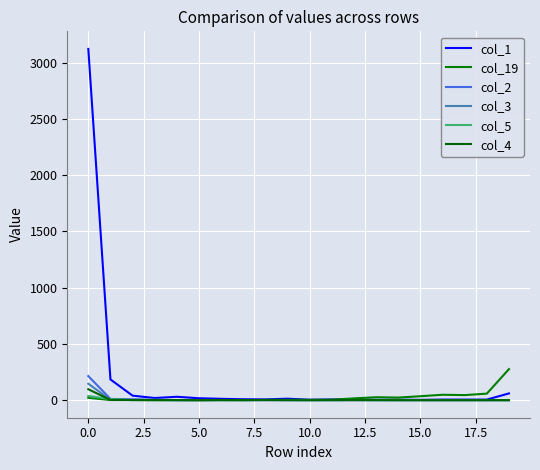

Does the chart display data point markers on the line(s)?

No